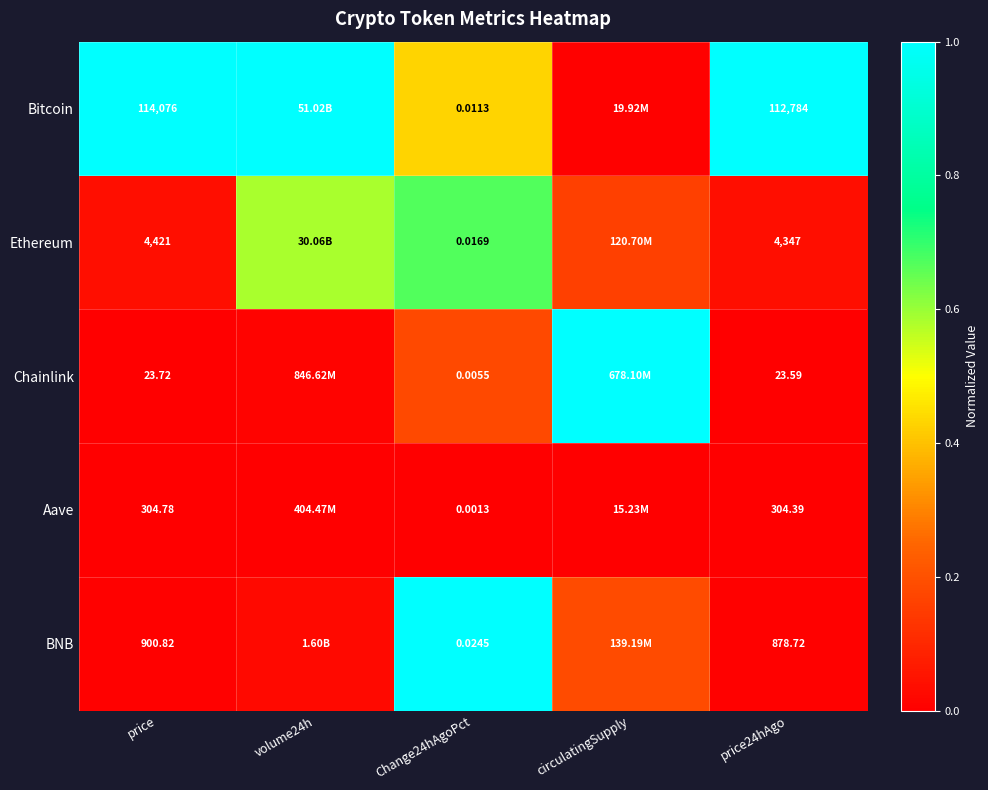

What is the approximate value of BNB at Change24hAgoPct?

1.0